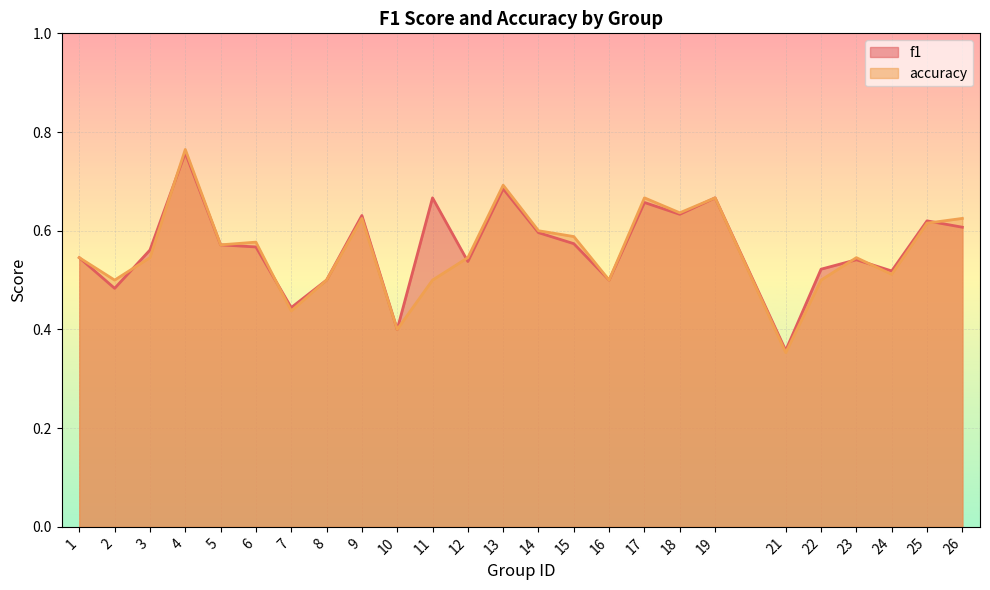

Rank the series by their maximum value, from highest to lowest.

accuracy, f1